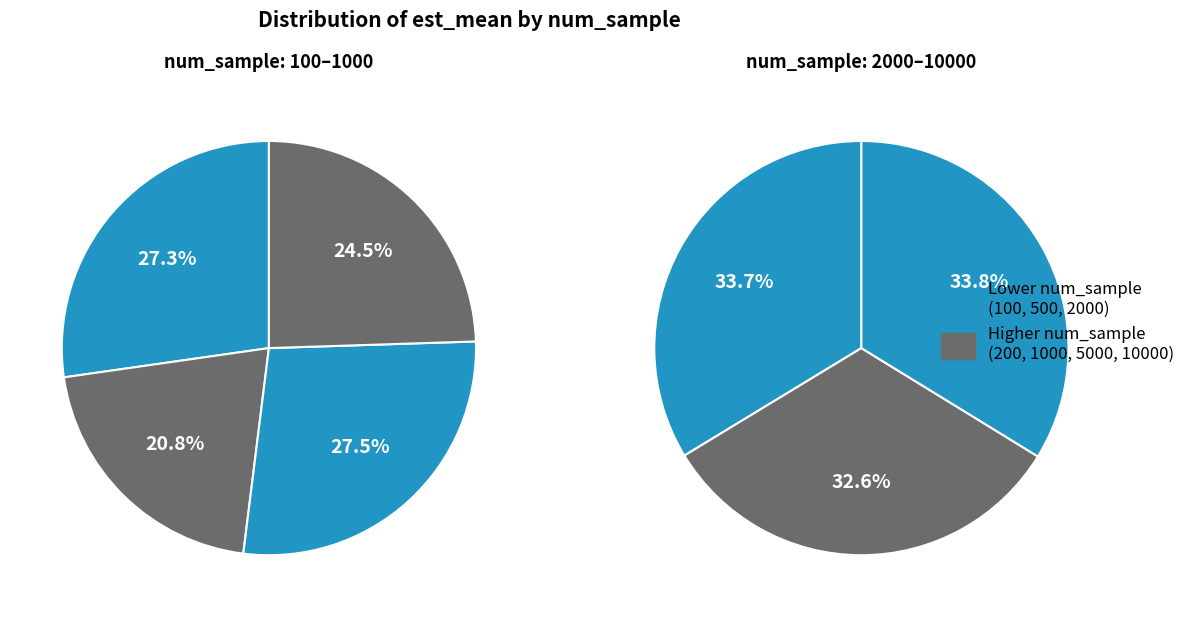

True or false: 5000 accounts for 6% of the total.

False